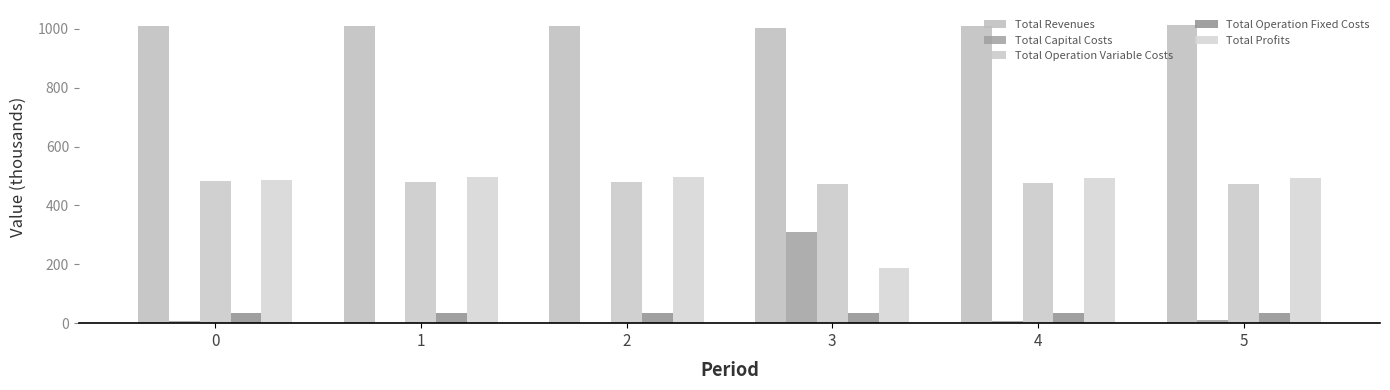

Reading left to right, list all the values displayed in this chart.

Total Revenues: 1011.2	1011.2	1011.2	1003.2	1011.2	1013.5
Total Capital Costs: 8.8	0.0	0.0	311.2	8.8	12.0
Total Operation Variable Costs: 481.9	480.1	478.3	471.8	474.6	474.2
Total Operation Fixed Costs: 34.6	34.6	34.6	33.6	34.6	34.9
Total Profits: 486.0	496.6	498.4	186.5	493.2	492.5